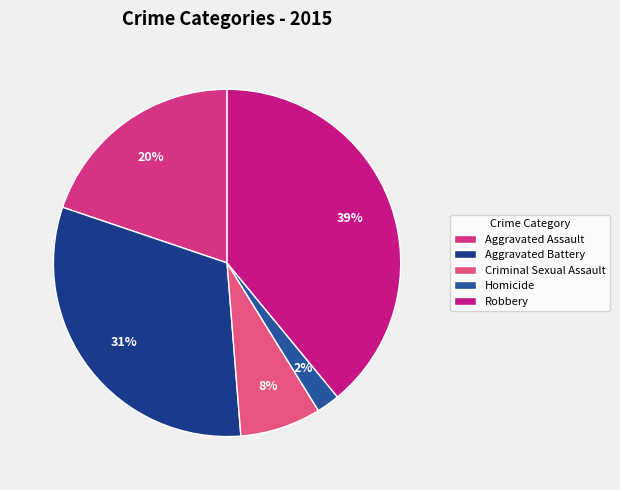

To the nearest percent, what portion does Aggravated Assault represent?

20%